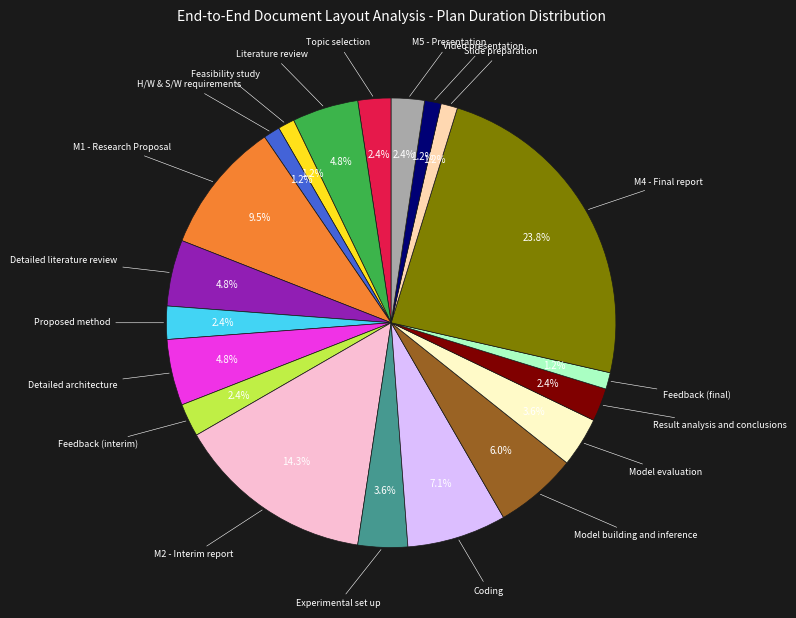

Is there a majority slice in this chart?

No